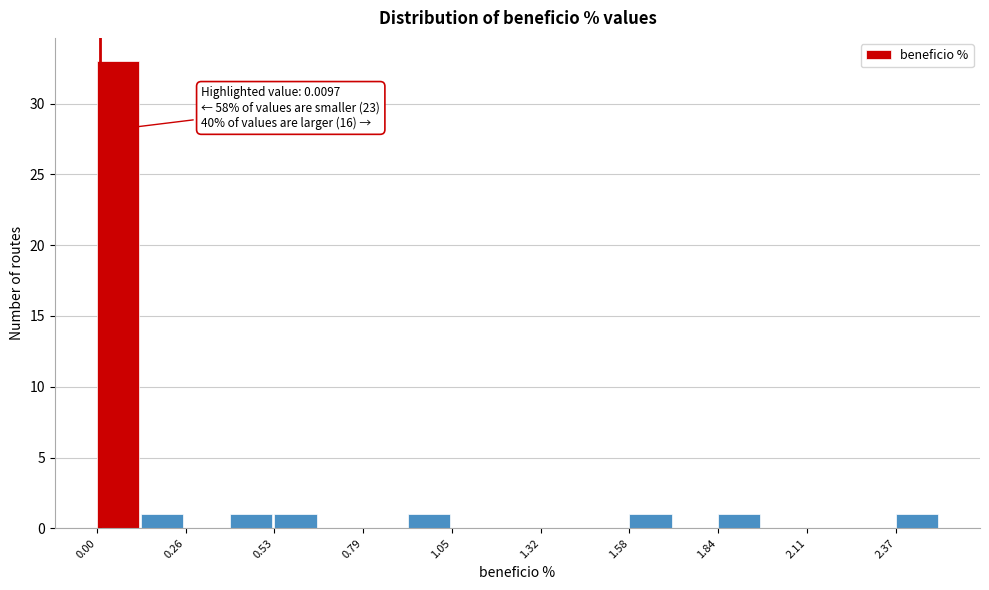

Around what value on the x-axis is the tallest bar? Give the approximate position of its centre, as read against the axis.

0.05